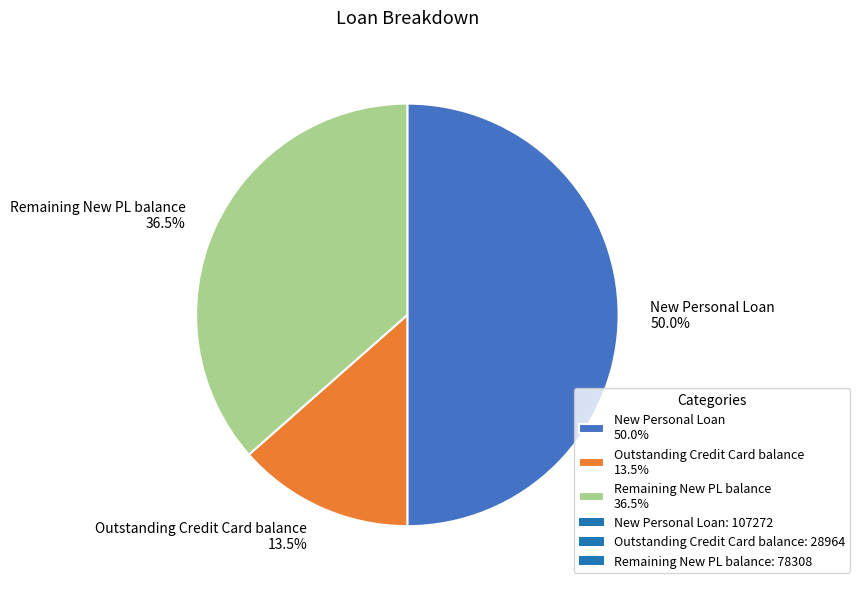

Which slice is the largest?

New Personal Loan